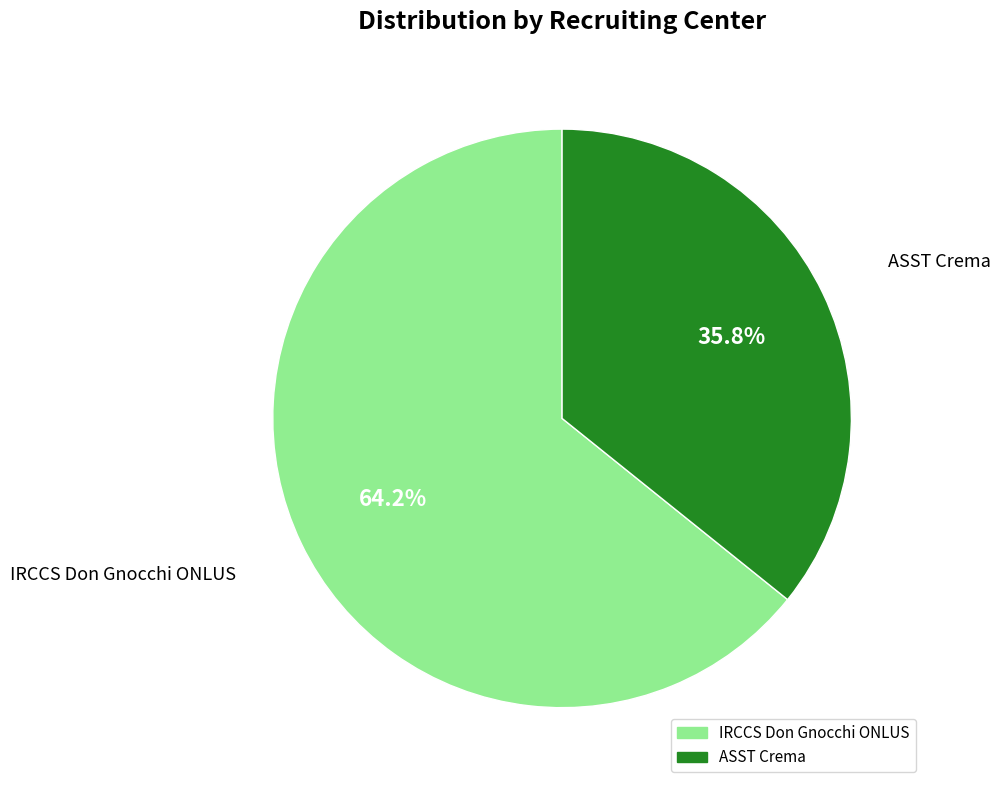

What is the majority slice?

IRCCS Don Gnocchi ONLUS